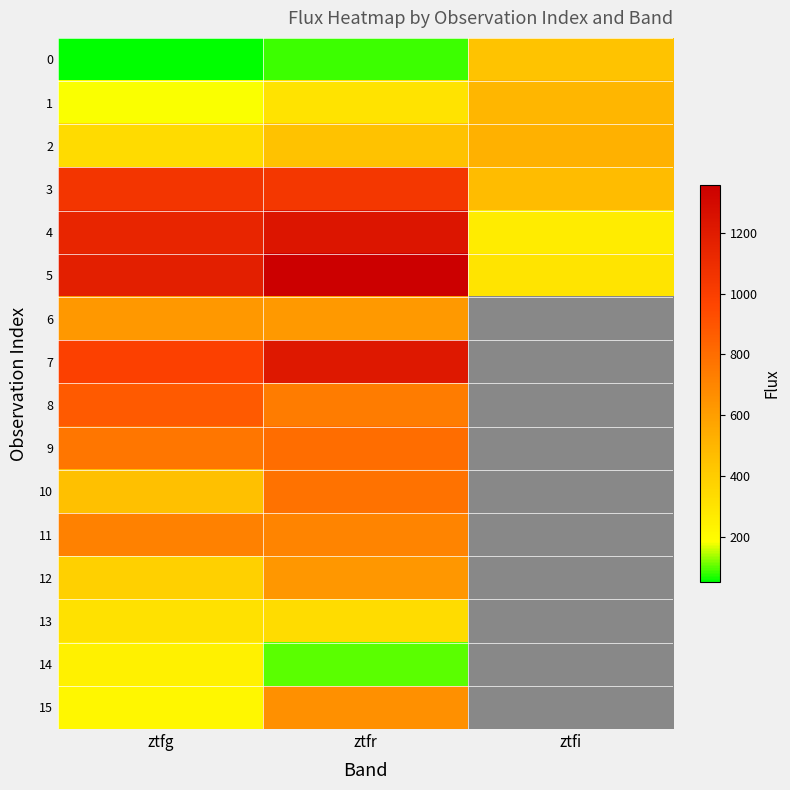

What is the lowest value of the 1 series?

183.4